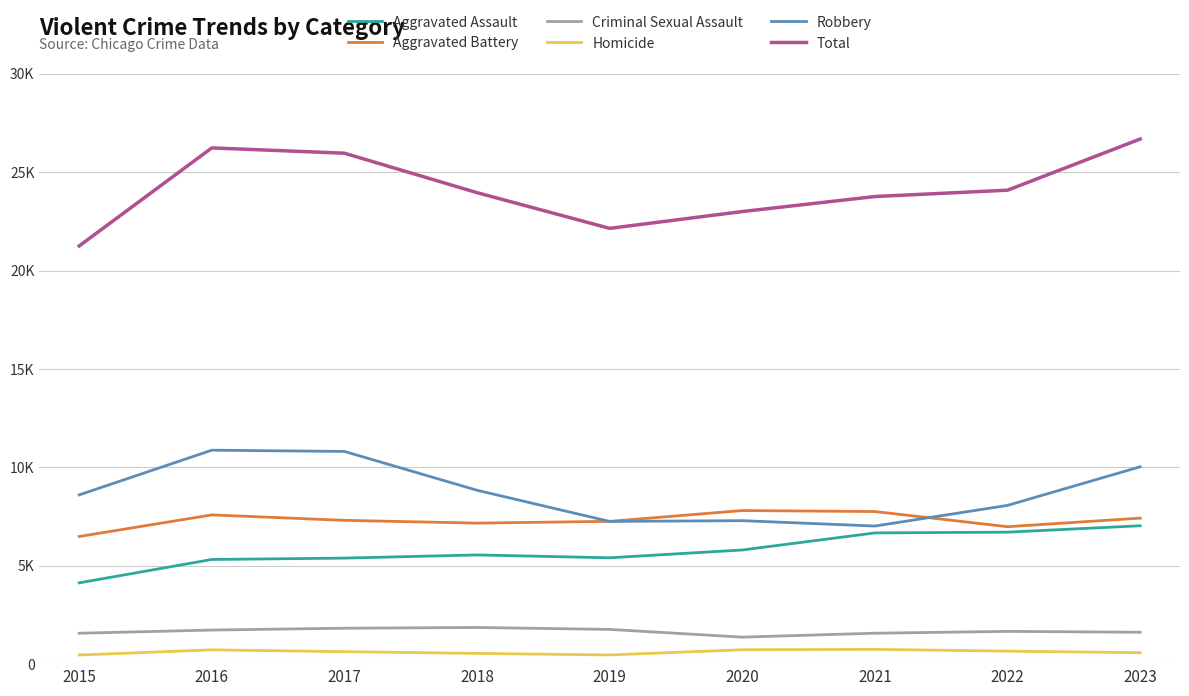

Reading left to right, what are all the values shown in this chart?

Aggravated Assault: 2015=4130	2016=5318	2017=5388	2018=5549	2019=5404	2020=5801	2021=6668	2022=6707	2023=7031
Aggravated Battery: 2015=6486	2016=7583	2017=7307	2018=7166	2019=7256	2020=7804	2021=7754	2022=6983	2023=7420
Criminal Sexual Assault: 2015=1570	2016=1732	2017=1825	2018=1863	2019=1765	2020=1372	2021=1572	2022=1665	2023=1620
Homicide: 2015=463	2016=727	2017=634	2018=544	2019=467	2020=731	2021=750	2022=661	2023=582
Robbery: 2015=8599	2016=10871	2017=10808	2018=8835	2019=7251	2020=7290	2021=7017	2022=8067	2023=10029
Total: 2015=21248	2016=26231	2017=25962	2018=23957	2019=22143	2020=22998	2021=23761	2022=24083	2023=26682